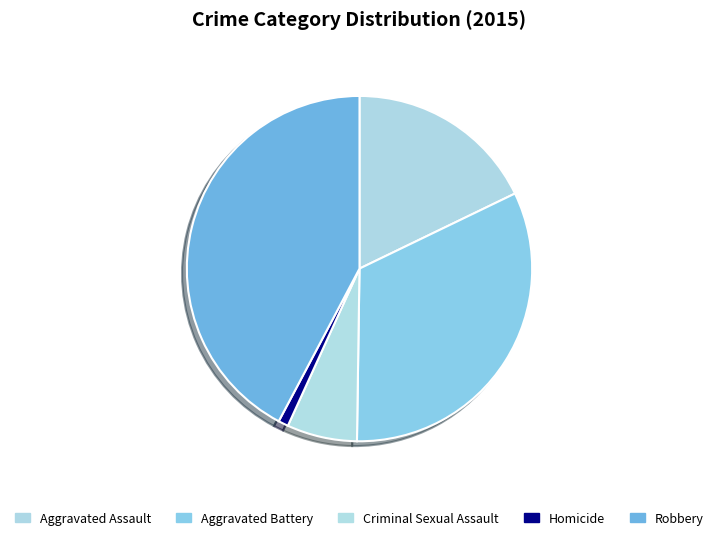

Do Robbery and Aggravated Battery together represent more than half of the pie?

Yes